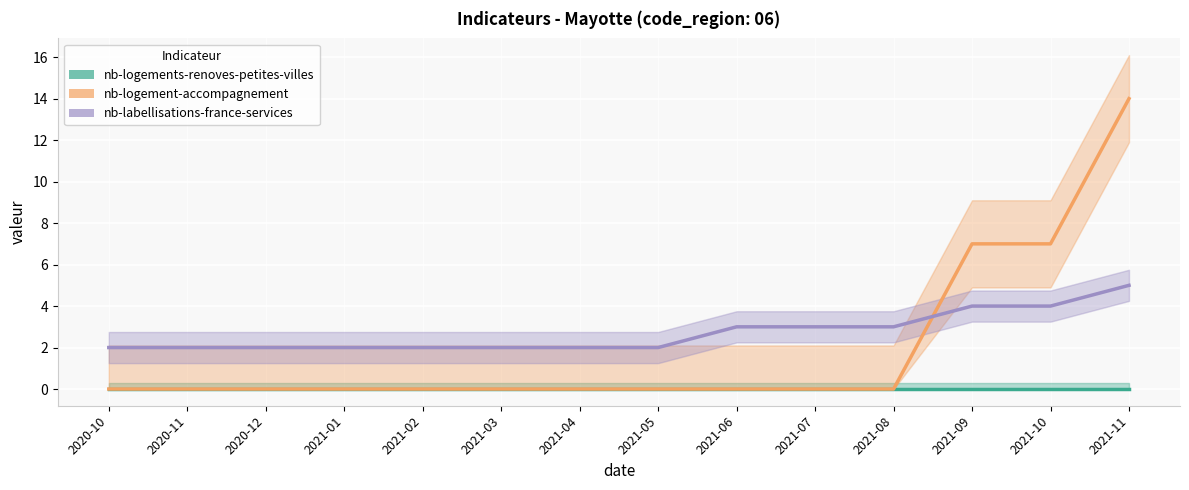

Which series changed the most between 2021-03 and 2021-10?

nb-logement-accompagnement